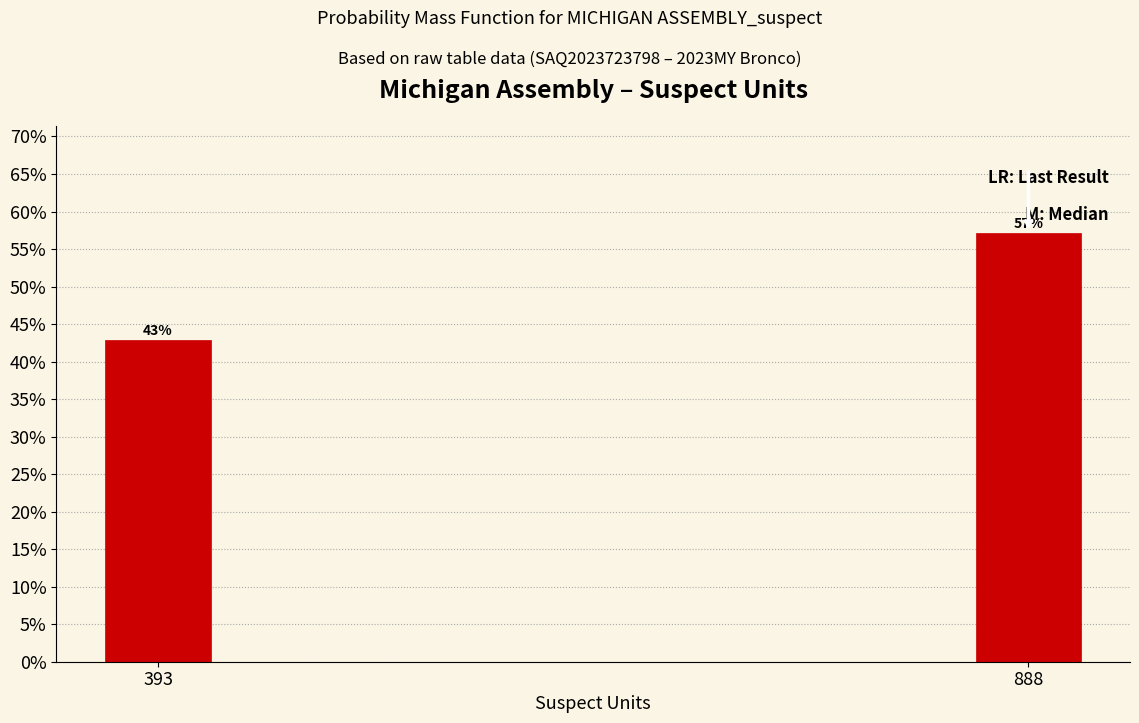

What is the smallest value displayed?

42.9